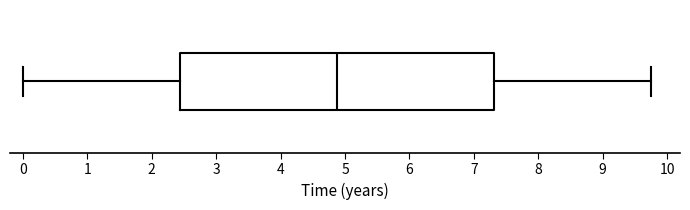

Read this box plot against the x-axis: the position of the median line, the range covered by the box, and the ends of both whiskers. The values are not printed on the chart, so give them approximately, as read against the axis.

median 4.9, box 2.4 to 7.3, whiskers 0.0 to 9.8